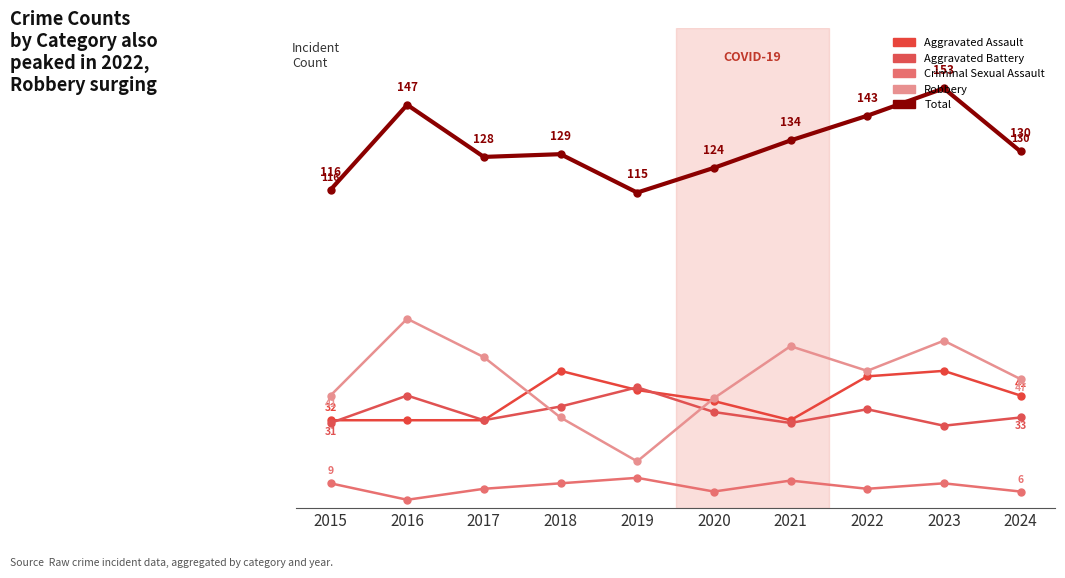

At which category is the sum across all series the highest?

2023